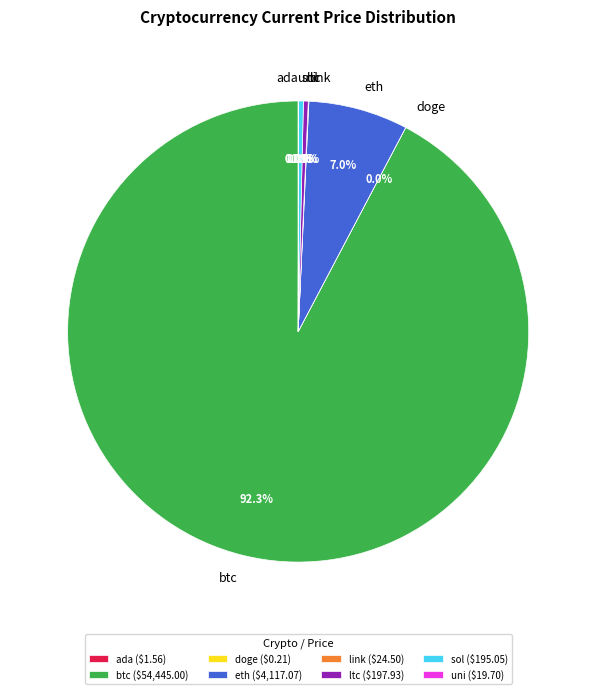

Is there a majority slice in this chart?

Yes